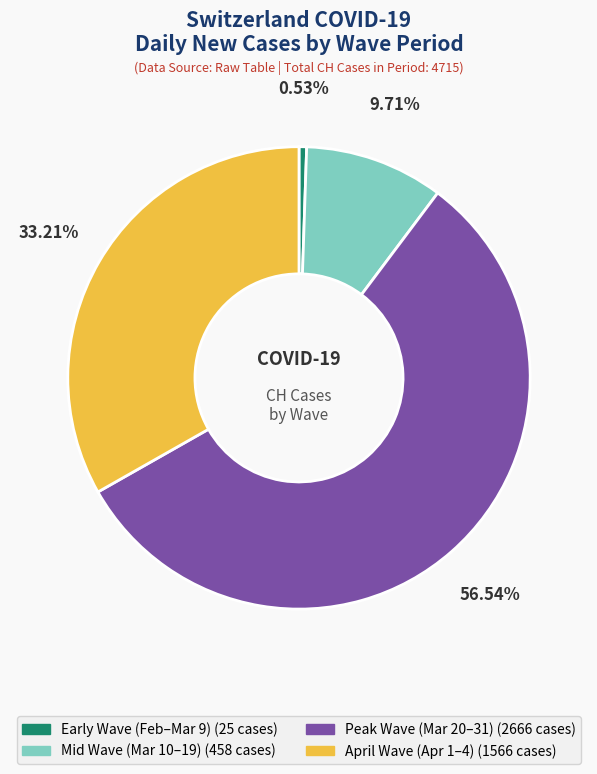

Is there a majority slice in this chart?

Yes